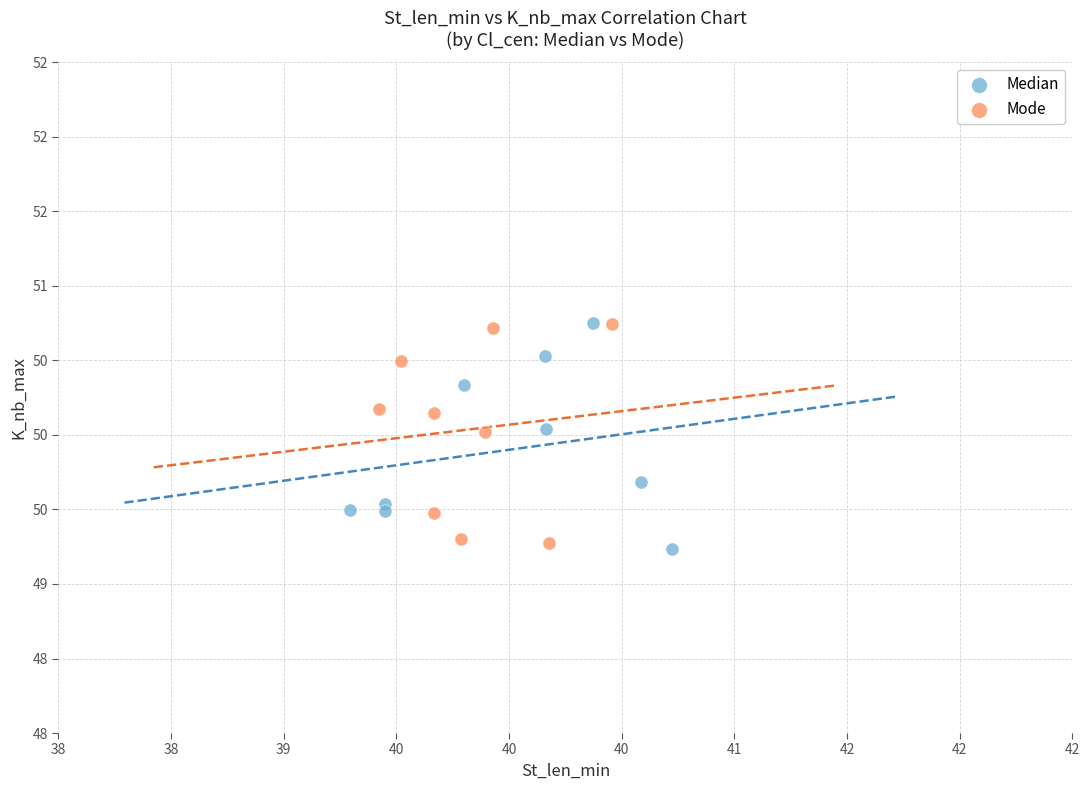

What are all the series names shown in the legend?

Median, Mode